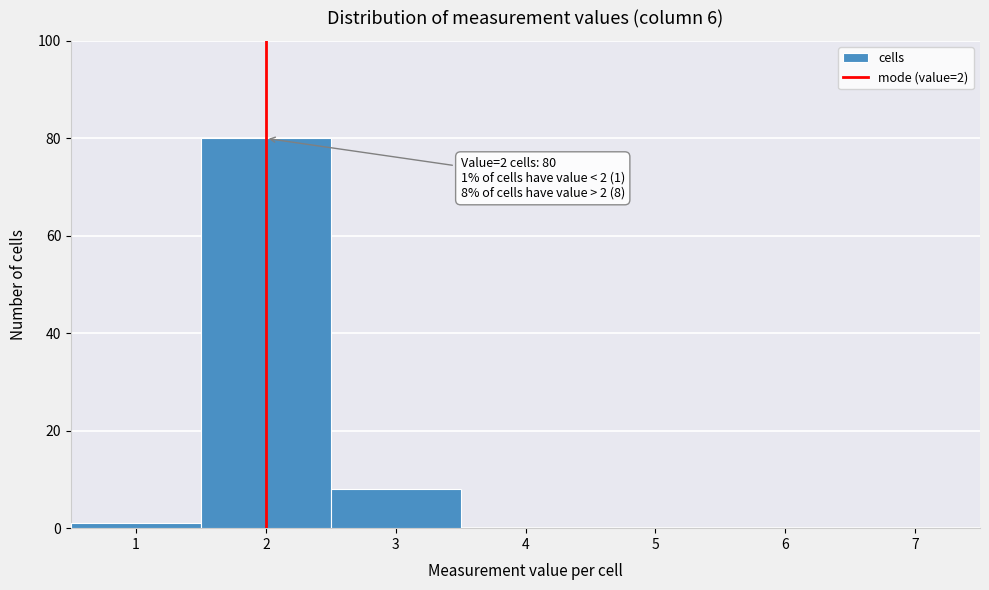

Which range on the x-axis has the tallest bar?

1.5 to 2.5